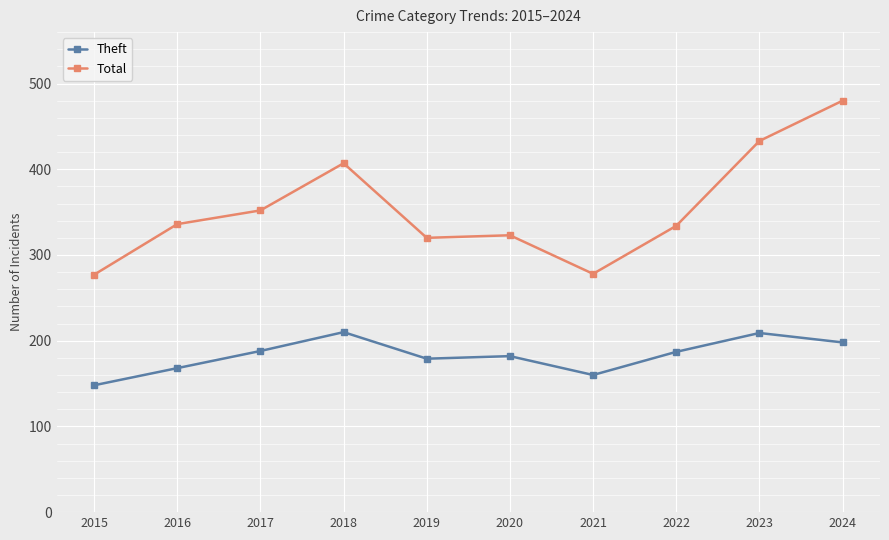

What are all the series names shown in the legend?

Theft, Total